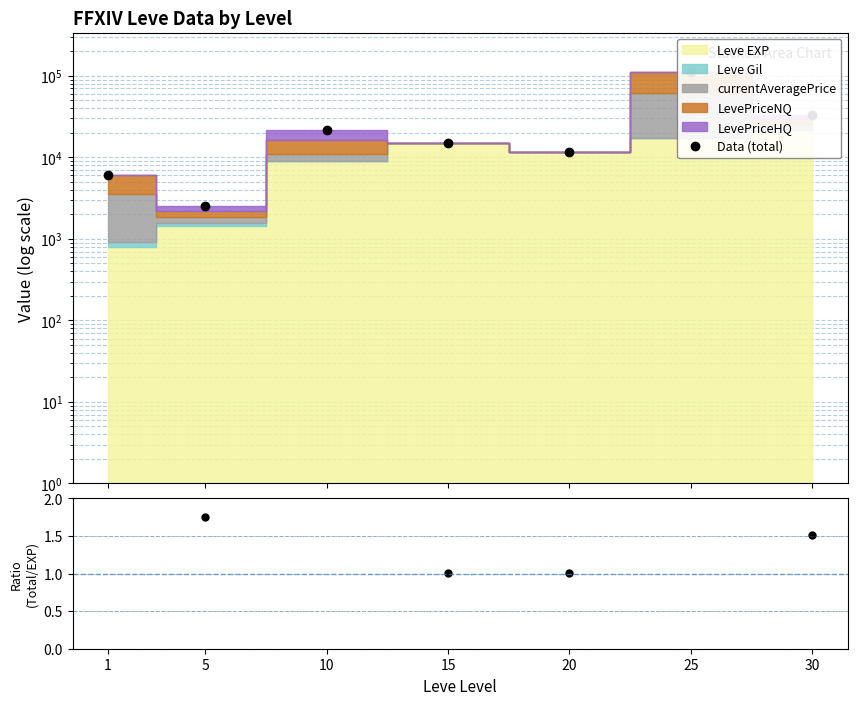

What is the difference between the values at 5 and 20?

9162.1